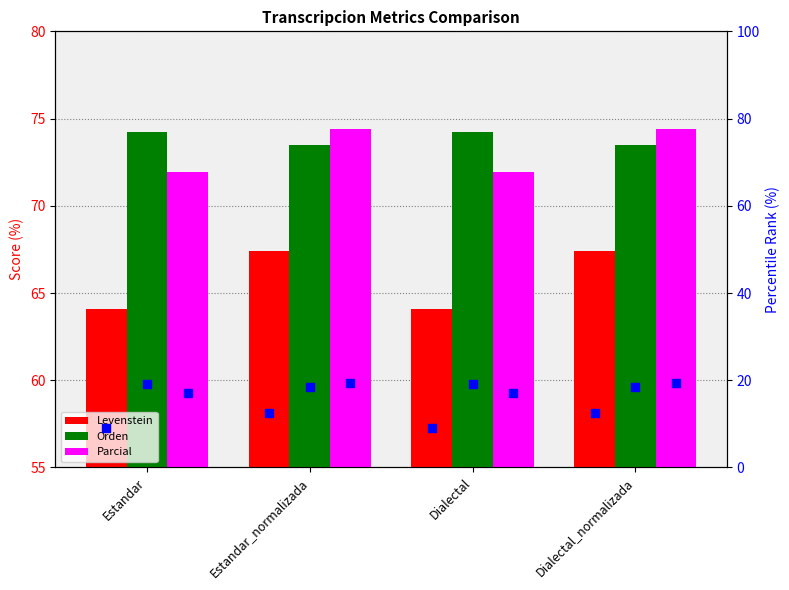

Which series has the widest spread of Y values?

Levenstein